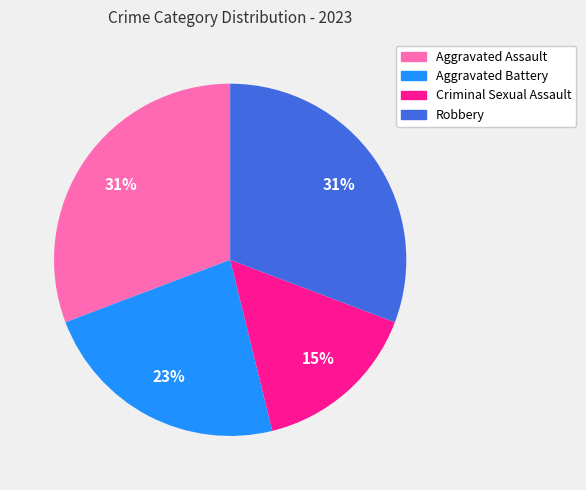

Which category has the smallest portion of the pie?

Criminal Sexual Assault